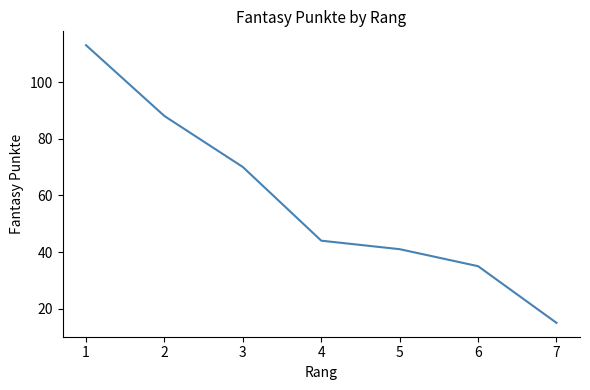

True or false: the data has more than 0 interior local peaks.

False